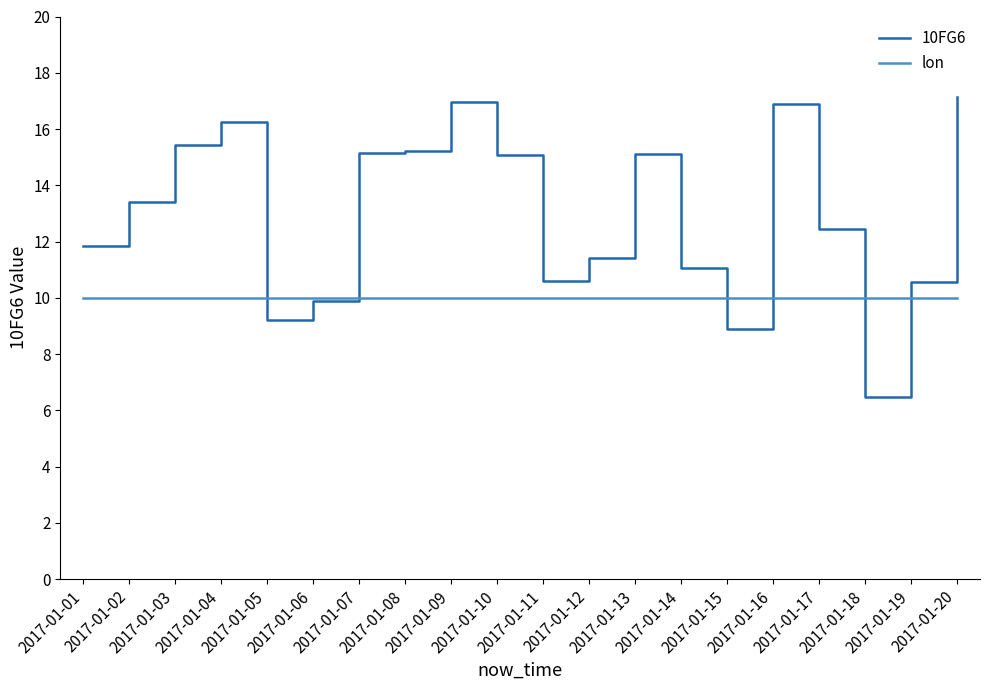

Rank the series by their maximum value, from lowest to highest.

lon, 10FG6